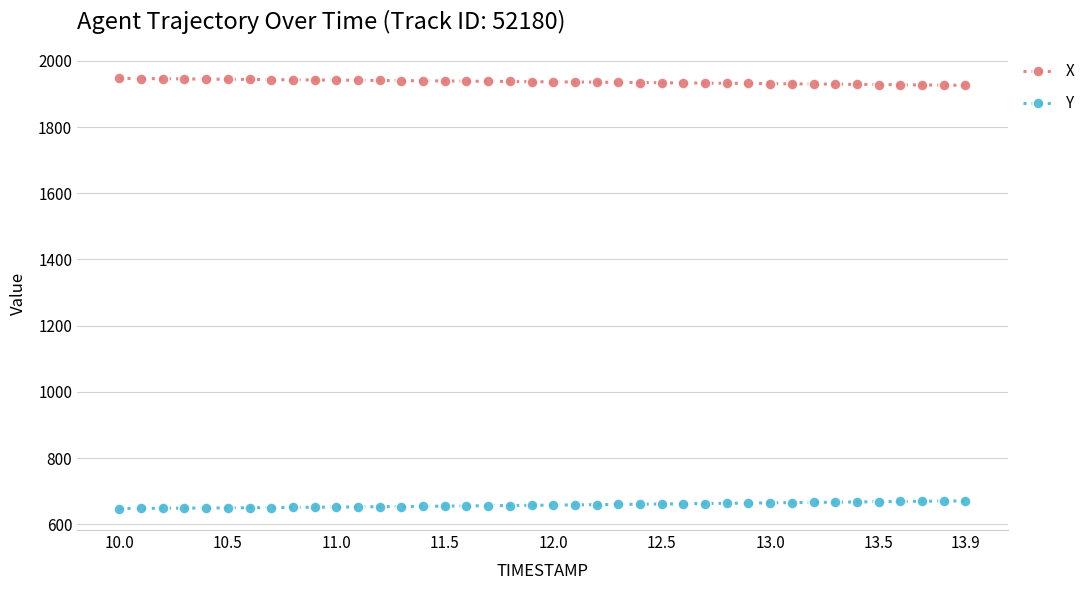

How many data points in X are less than 1937?

20